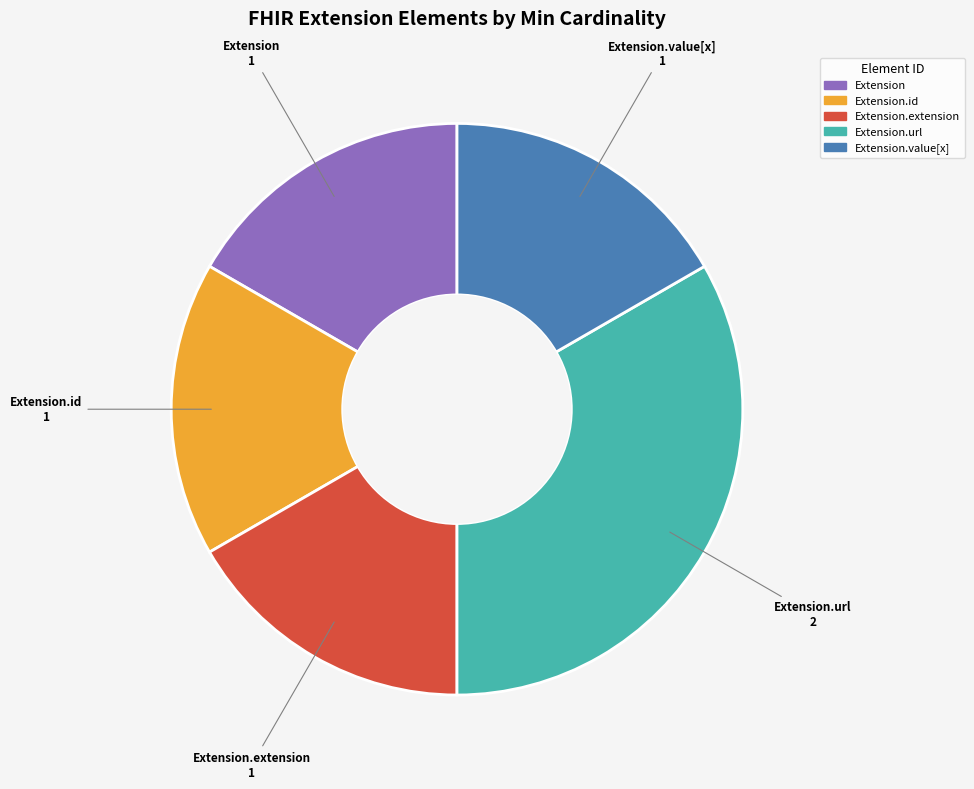

How many slices are in this pie chart?

5